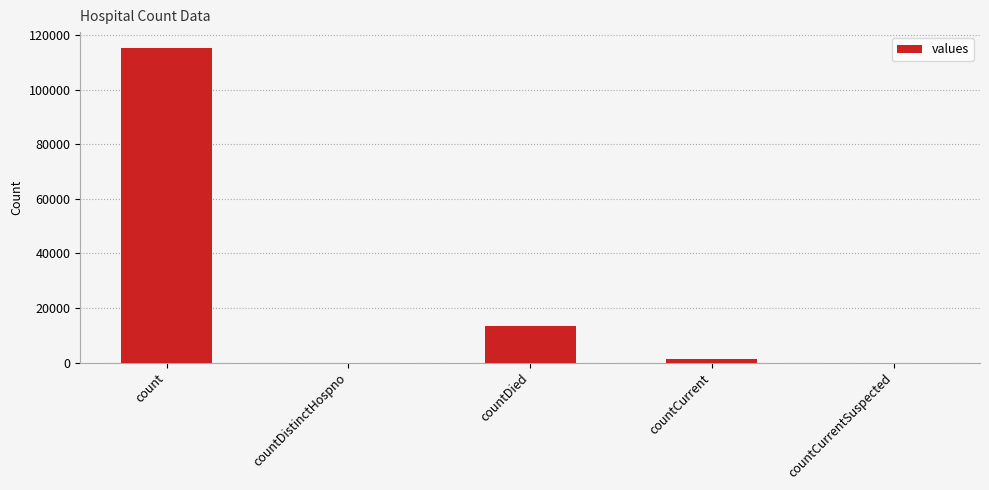

What is the sum of all values?

130105